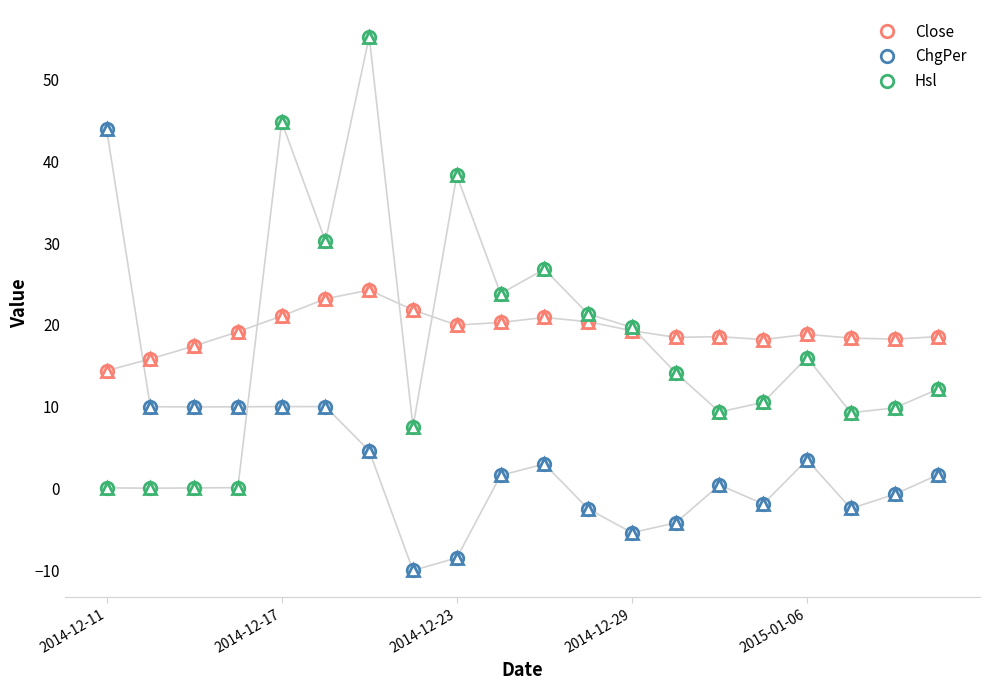

At which category does the chart reach its minimum across all series?

7